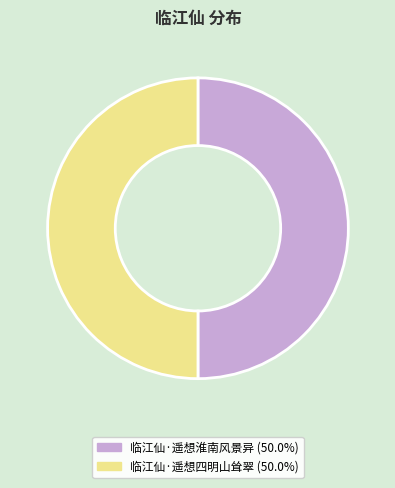

Is it true that 临江仙·遥想淮南风景异 is 50% of the pie?

True